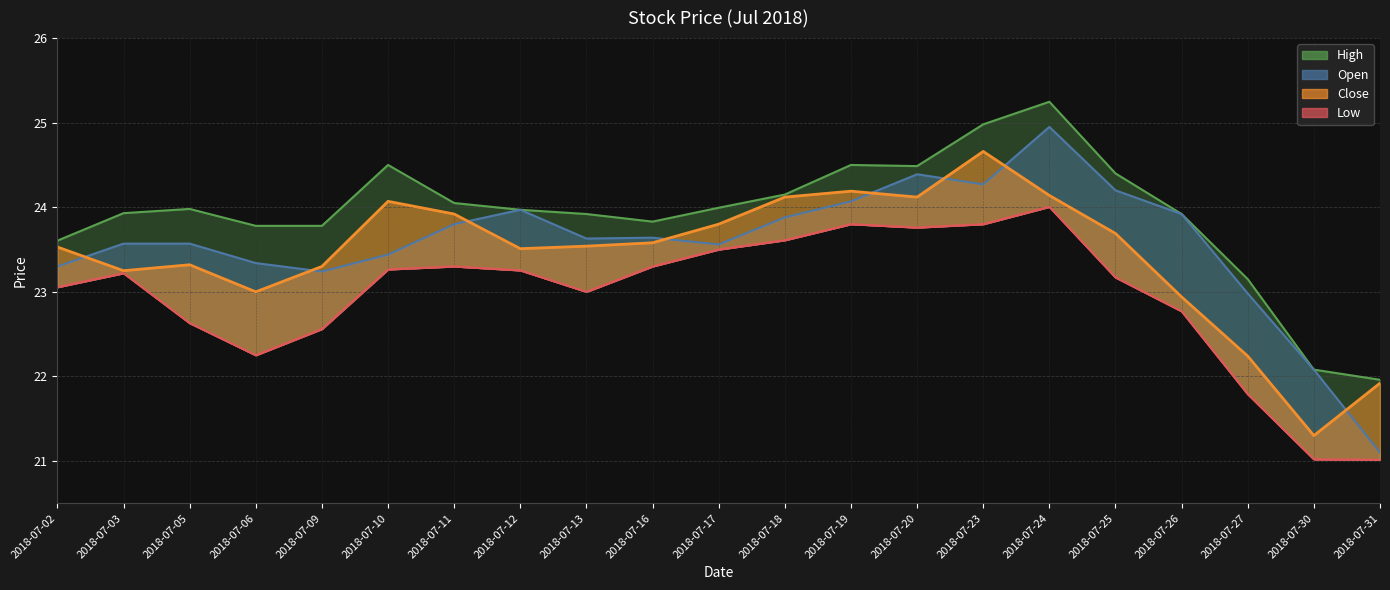

Is the value of Low at 2018-07-19 greater than the value of Open at 2018-07-16?

Yes